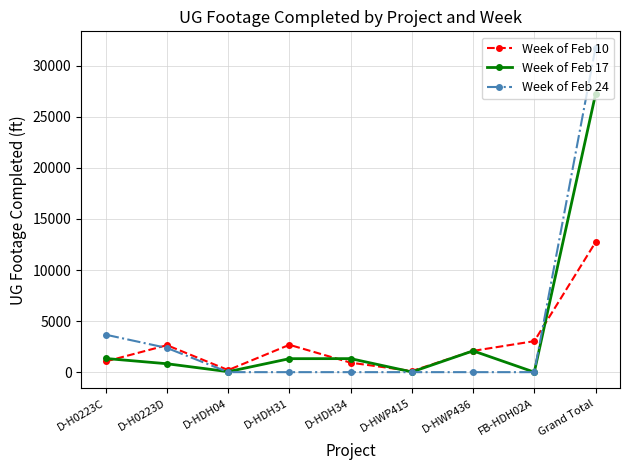

Where is the first local minimum for Week of Feb 17?

D-HDH04